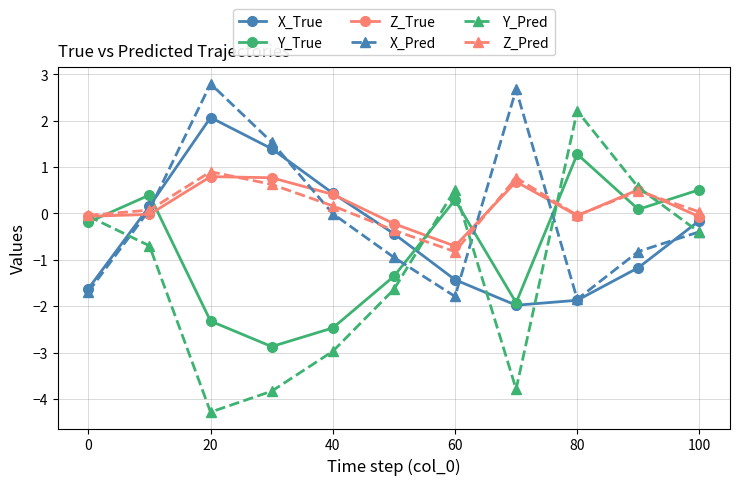

What is the value of the Z_True point at the 4th from the left?

0.8